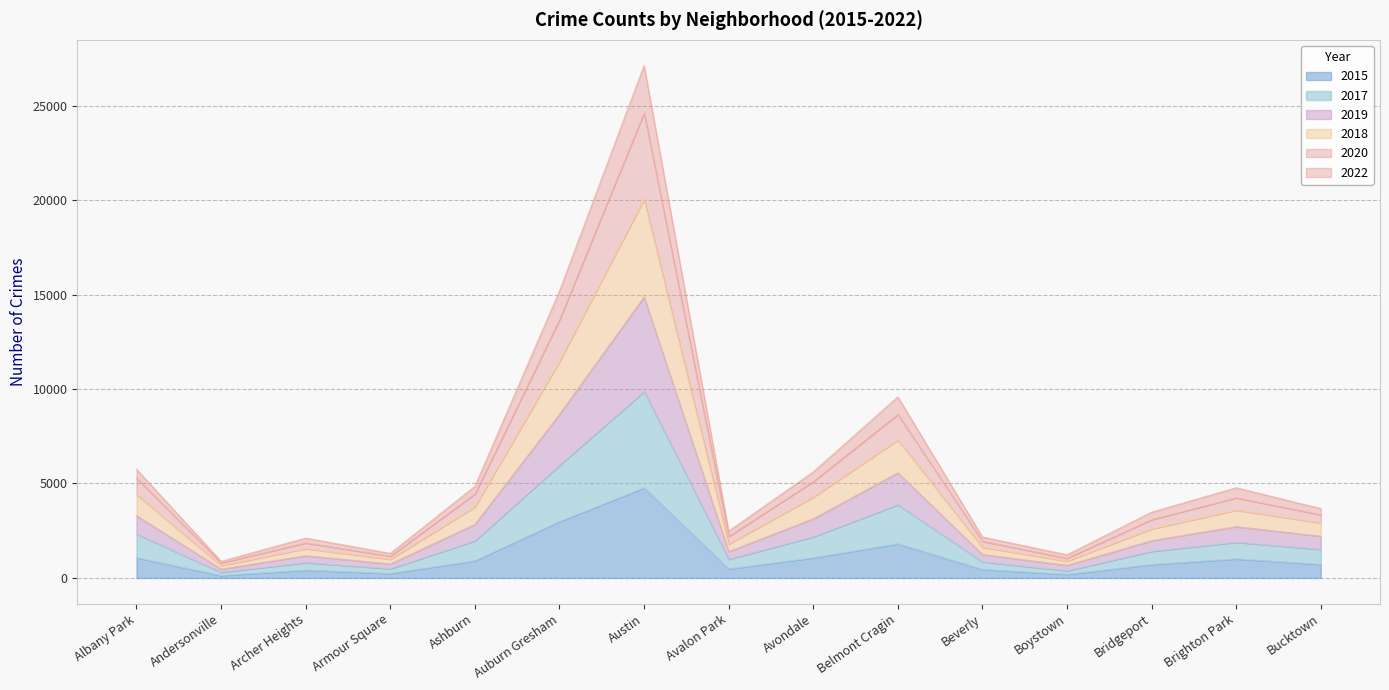

Which category has the highest value in the 2015 series?

Austin